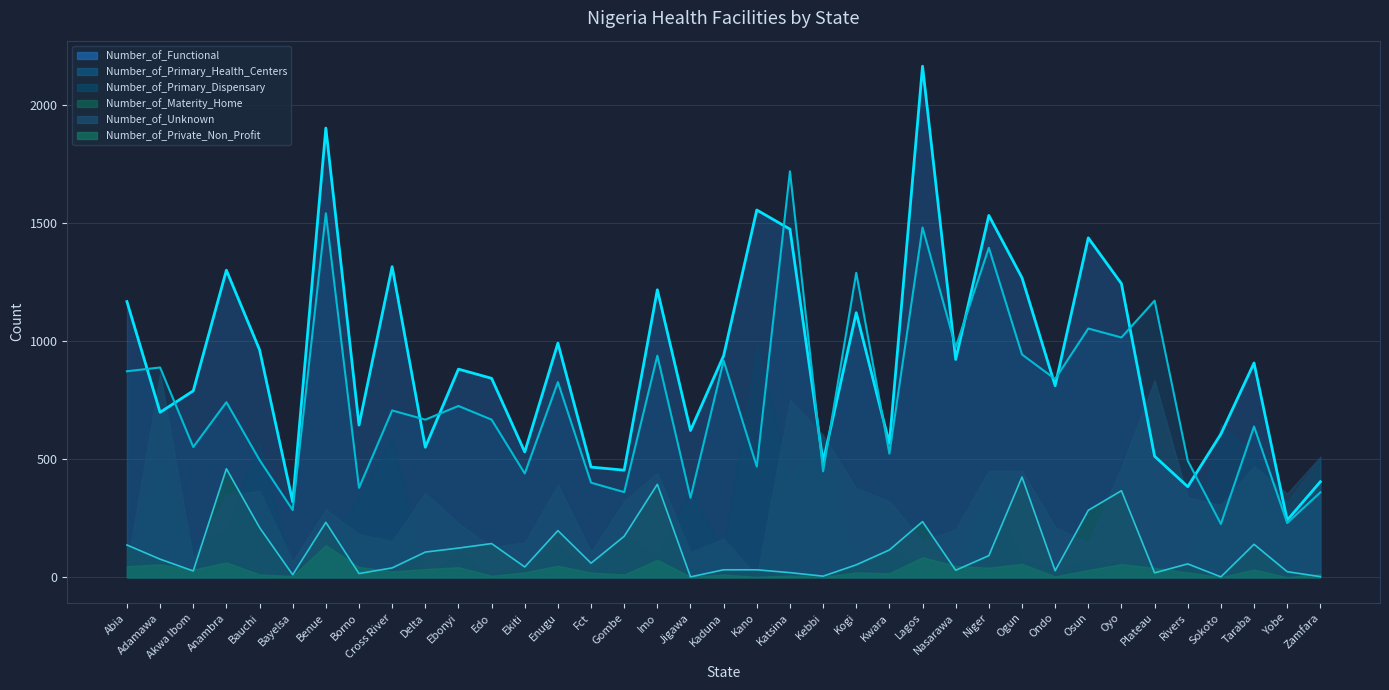

At which category does the chart reach its minimum across all series?

Jigawa